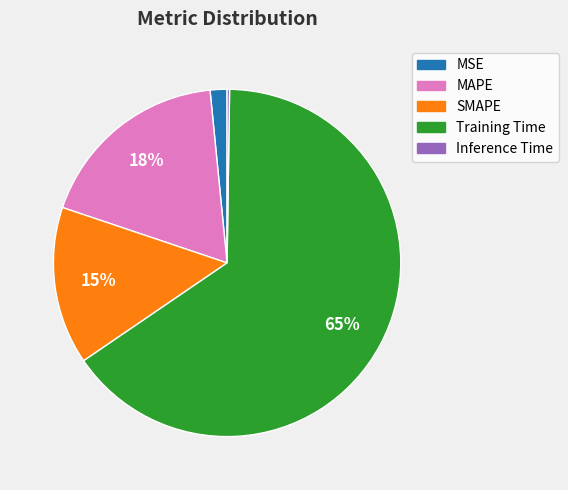

What is the largest slice in the pie chart?

Training Time